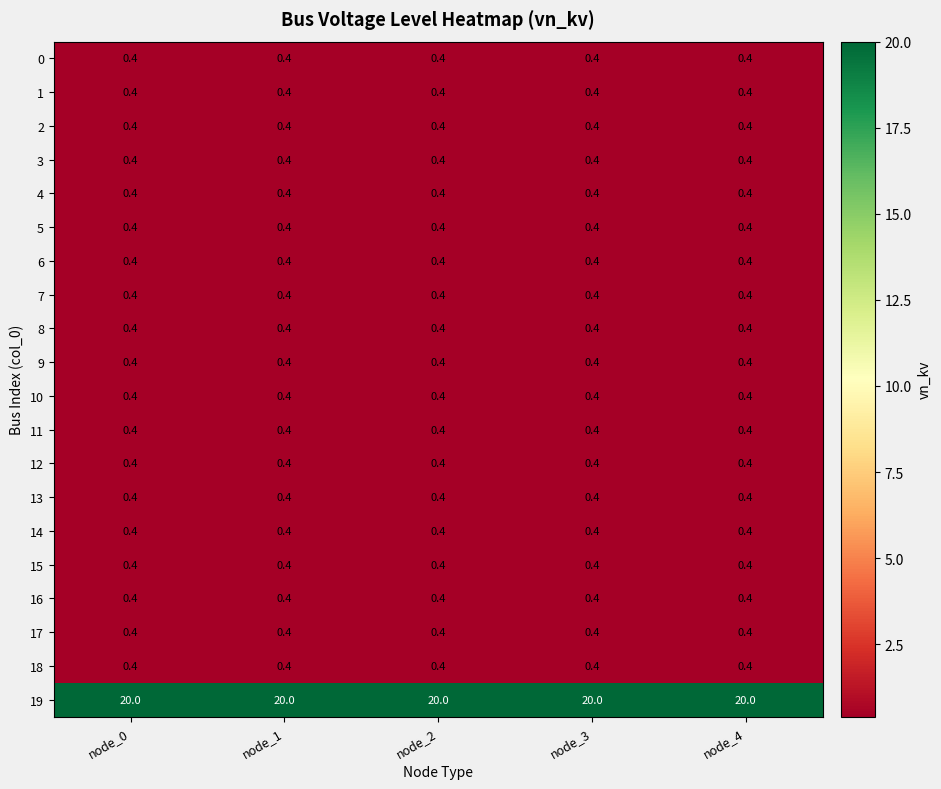

What is the lowest value of the 17 series?

0.4